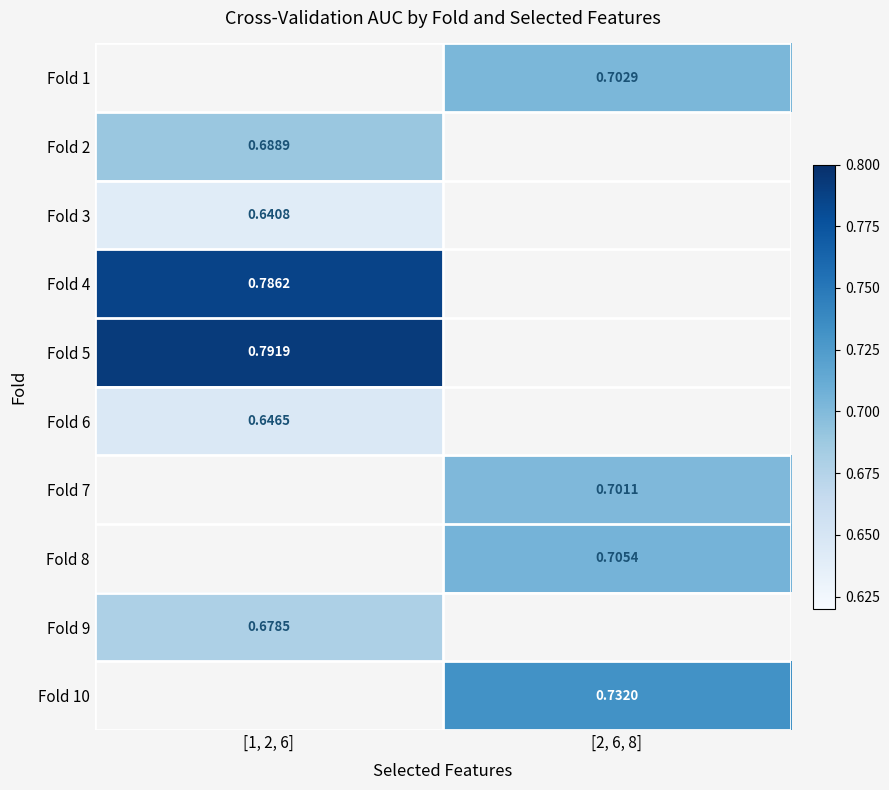

At which label is Fold 2 closest to 0?

[1, 2, 6]